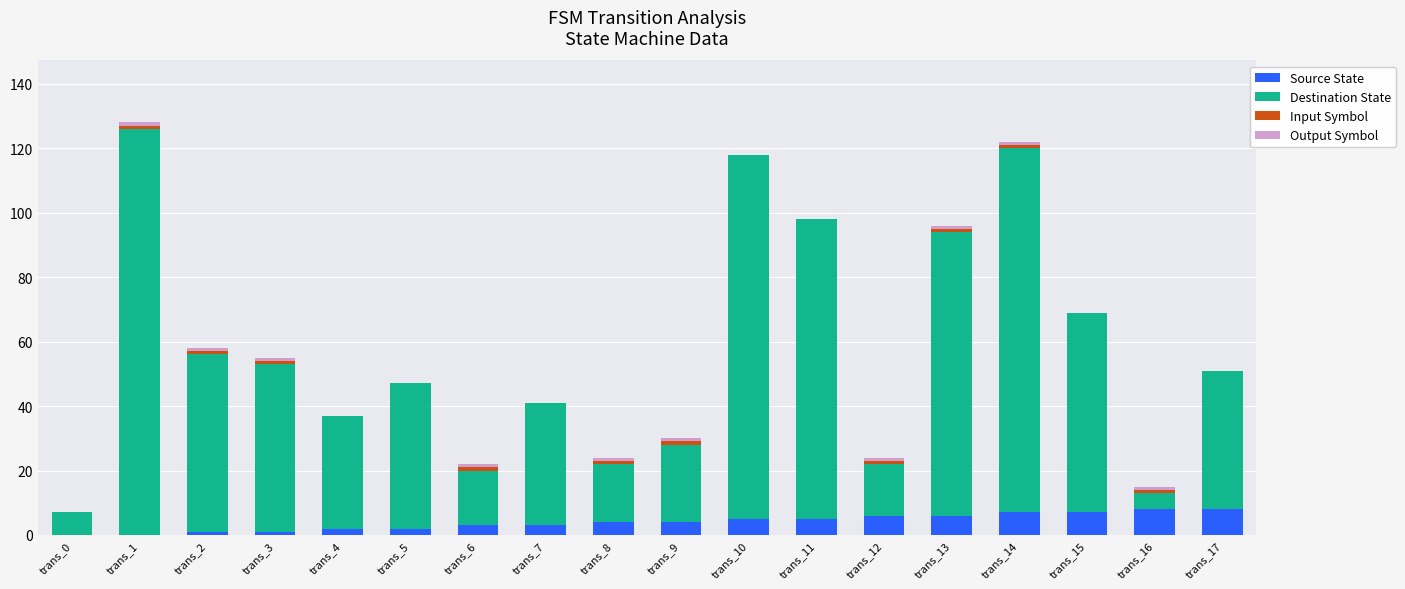

At which category is the sum across all series the highest?

trans_1